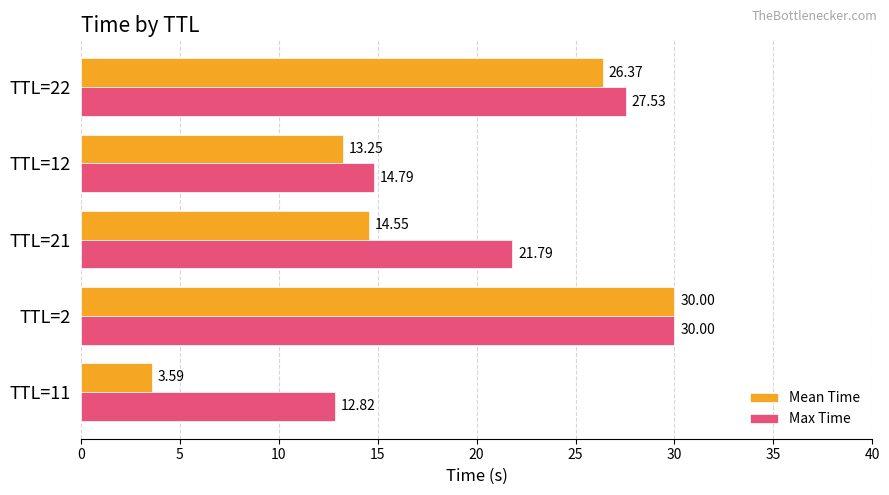

At which category is the sum across all series the highest?

TTL=2